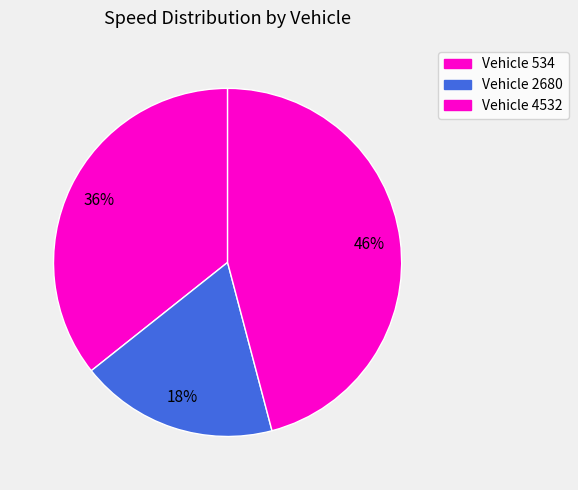

Rank the categories by value from highest to lowest.

4532, 534, 2680